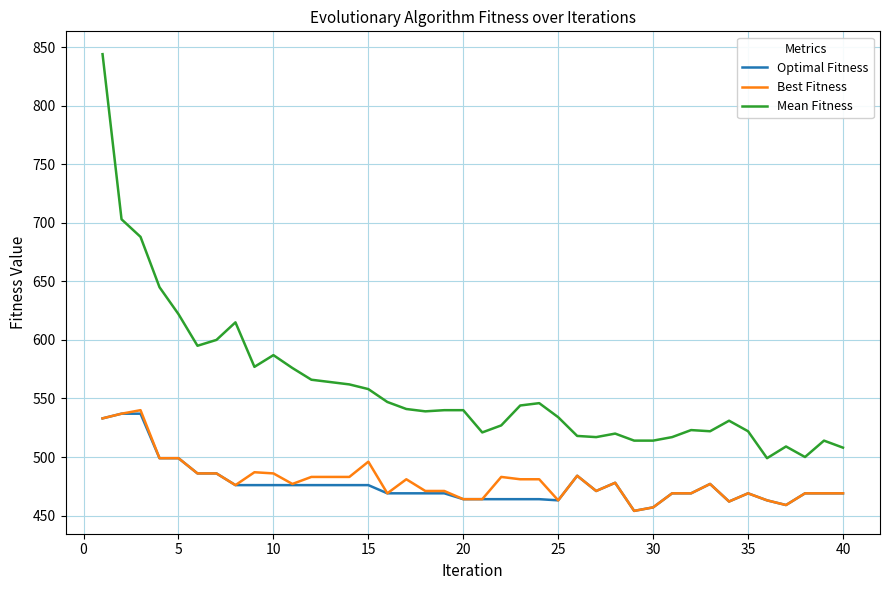

What is the smallest value displayed?

454